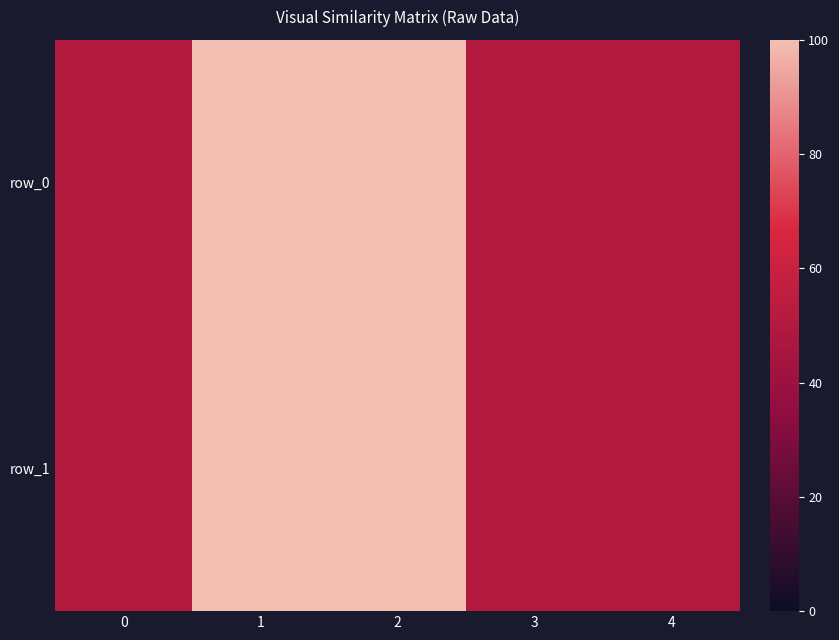

What is the average value of the row_1 series?

70